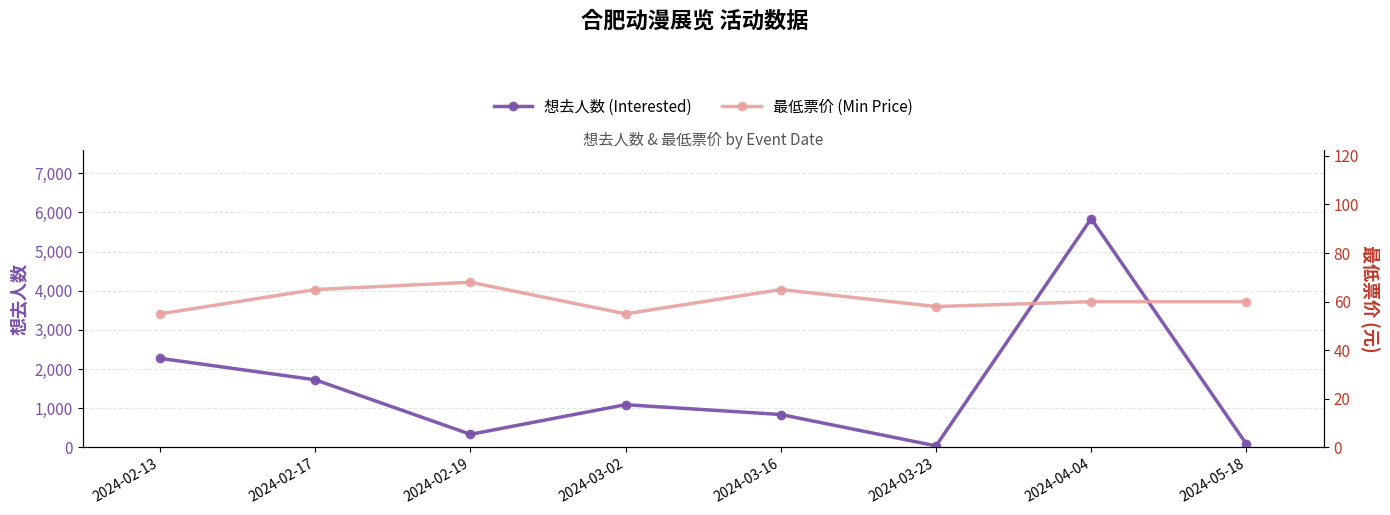

What are all the series names shown in the legend?

想去人数 (Interested), 最低票价 (Min Price)